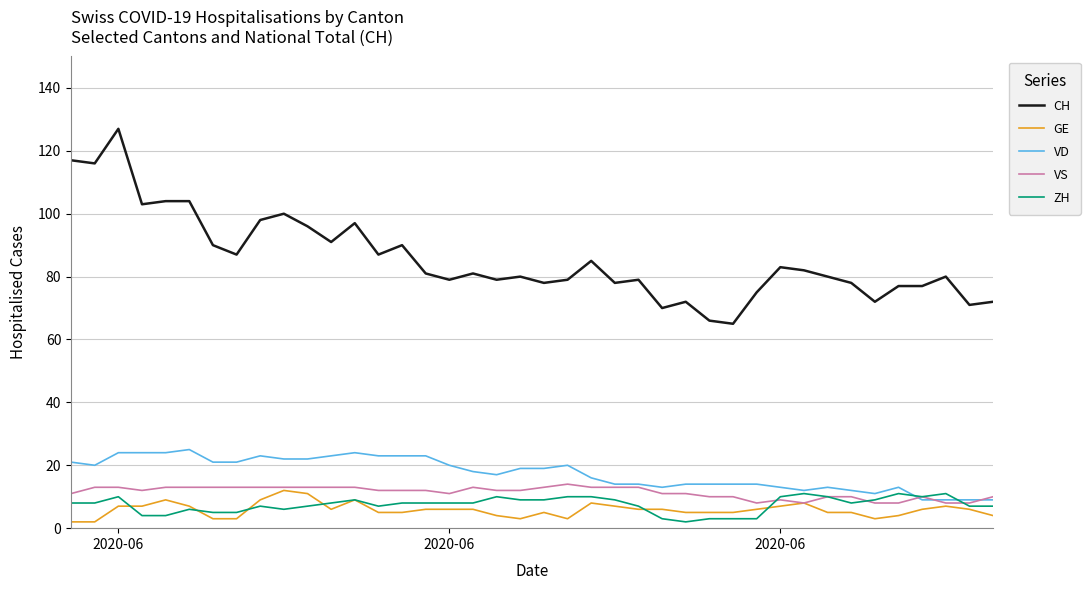

True or false: CH and ZH intersect in this chart.

False